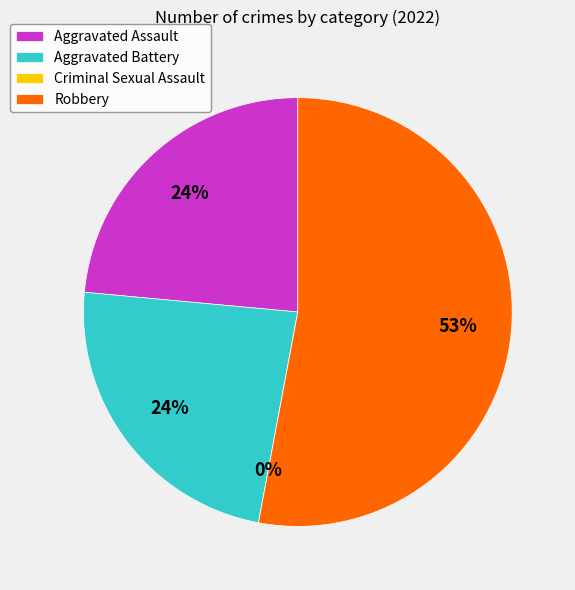

The Robbery slice represents 53% of the pie. True or false?

True